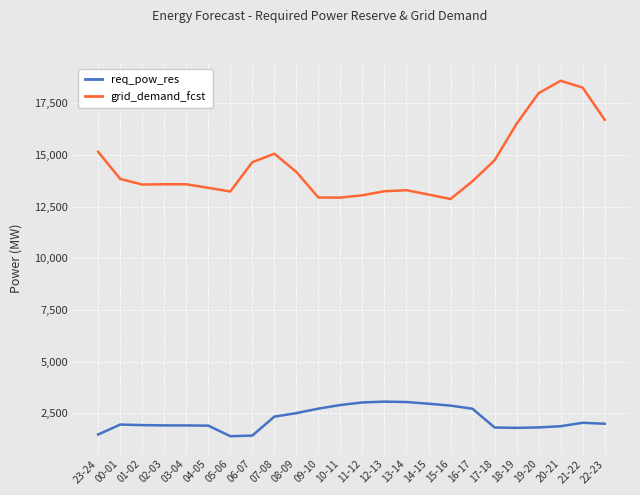

What is the sum of the req_pow_res values at 15-16 and 09-10?

5611